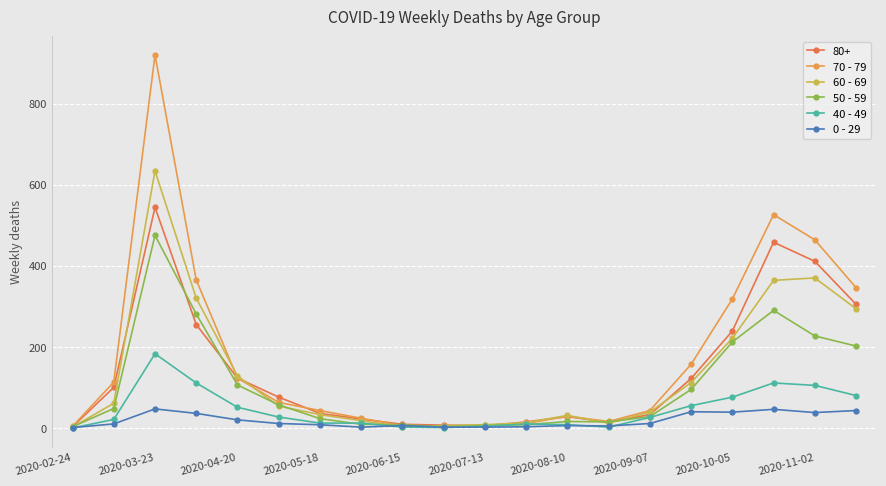

True or false: 40 - 49 has more than 0 interior local peaks.

True